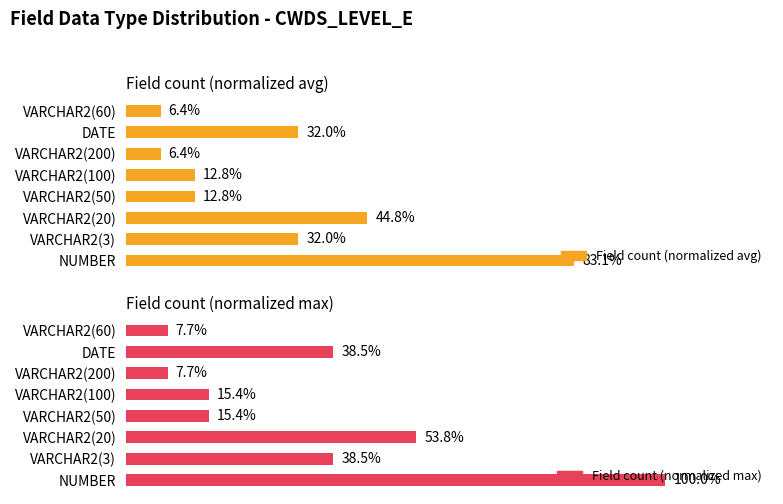

Is the value of Field count (normalized avg) at VARCHAR2(3) greater than the value of Field count (normalized max) at DATE?

No